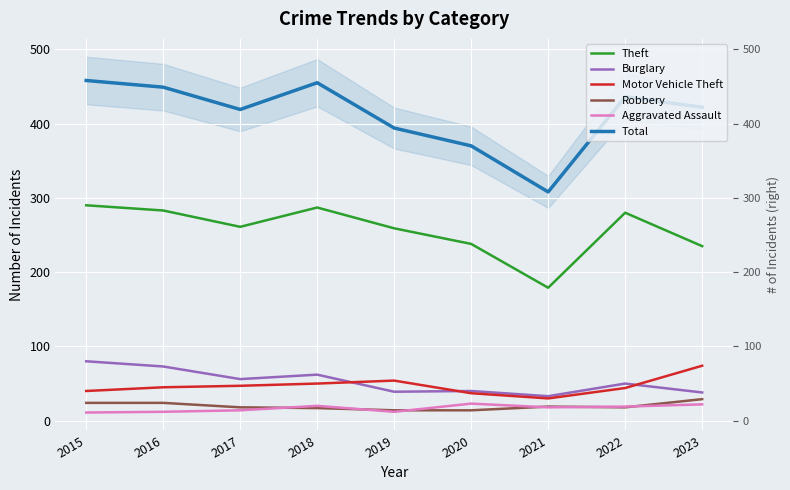

Does the chart display data point markers on the line(s)?

No